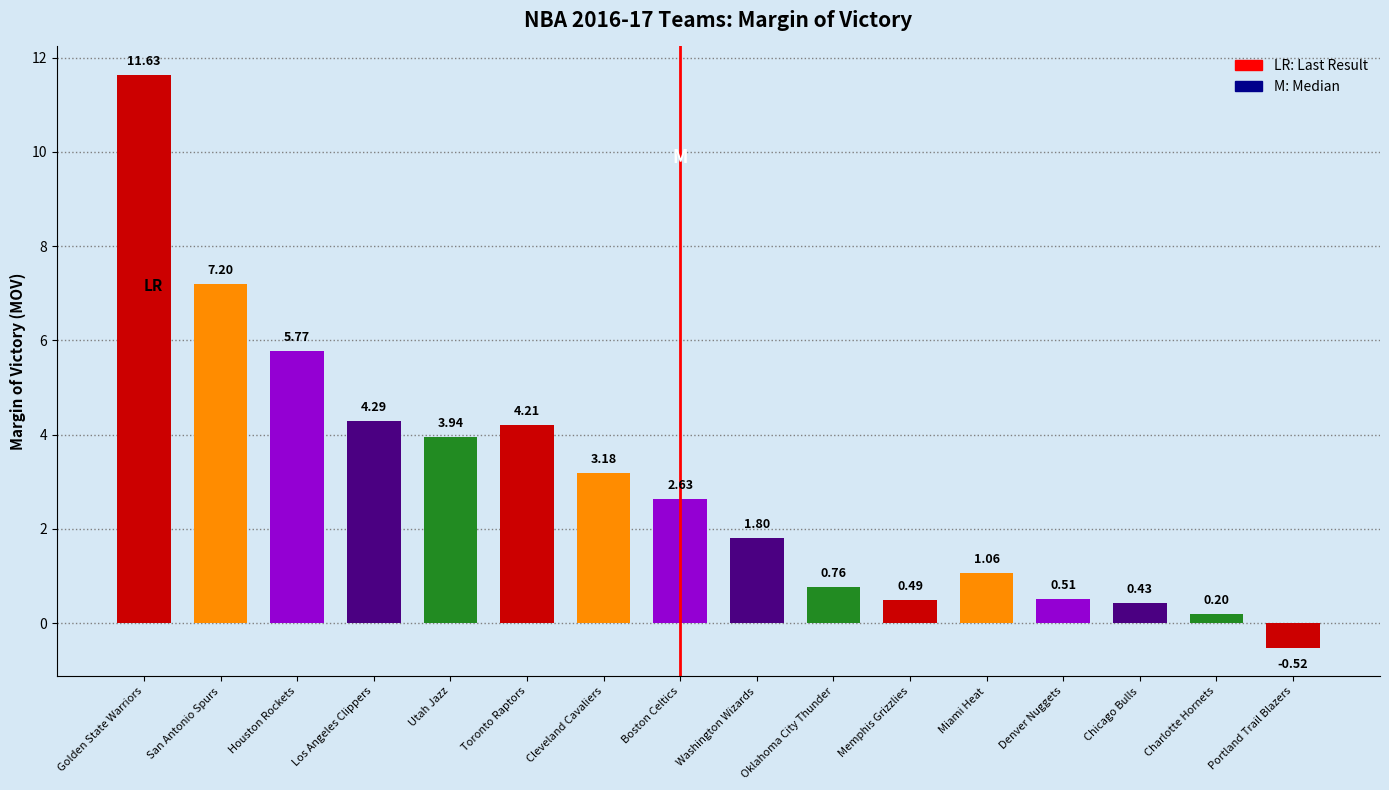

What is the label of the 16th bar from the left?

Portland Trail Blazers